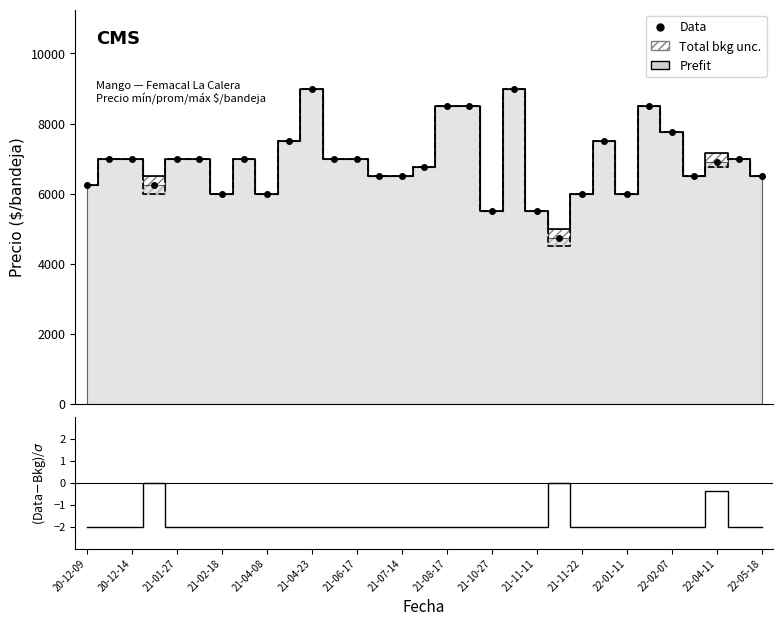

True or false: Precio minimo and Precio maximo cross at least once.

False